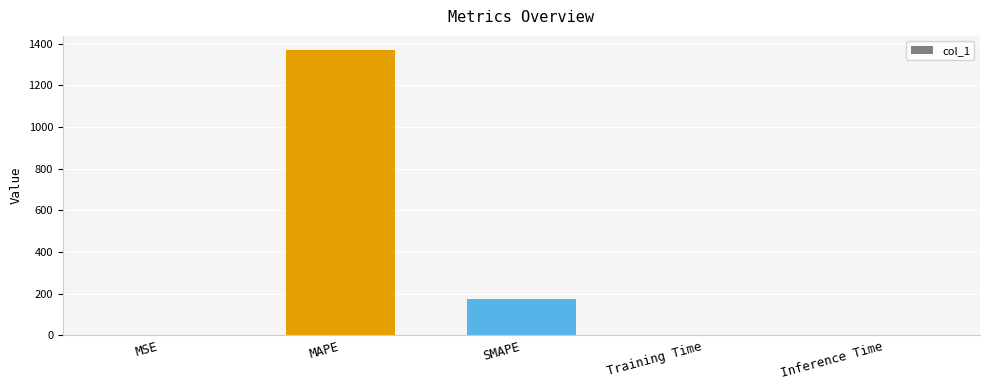

Are the bars grouped side by side (vs. stacked)?

No